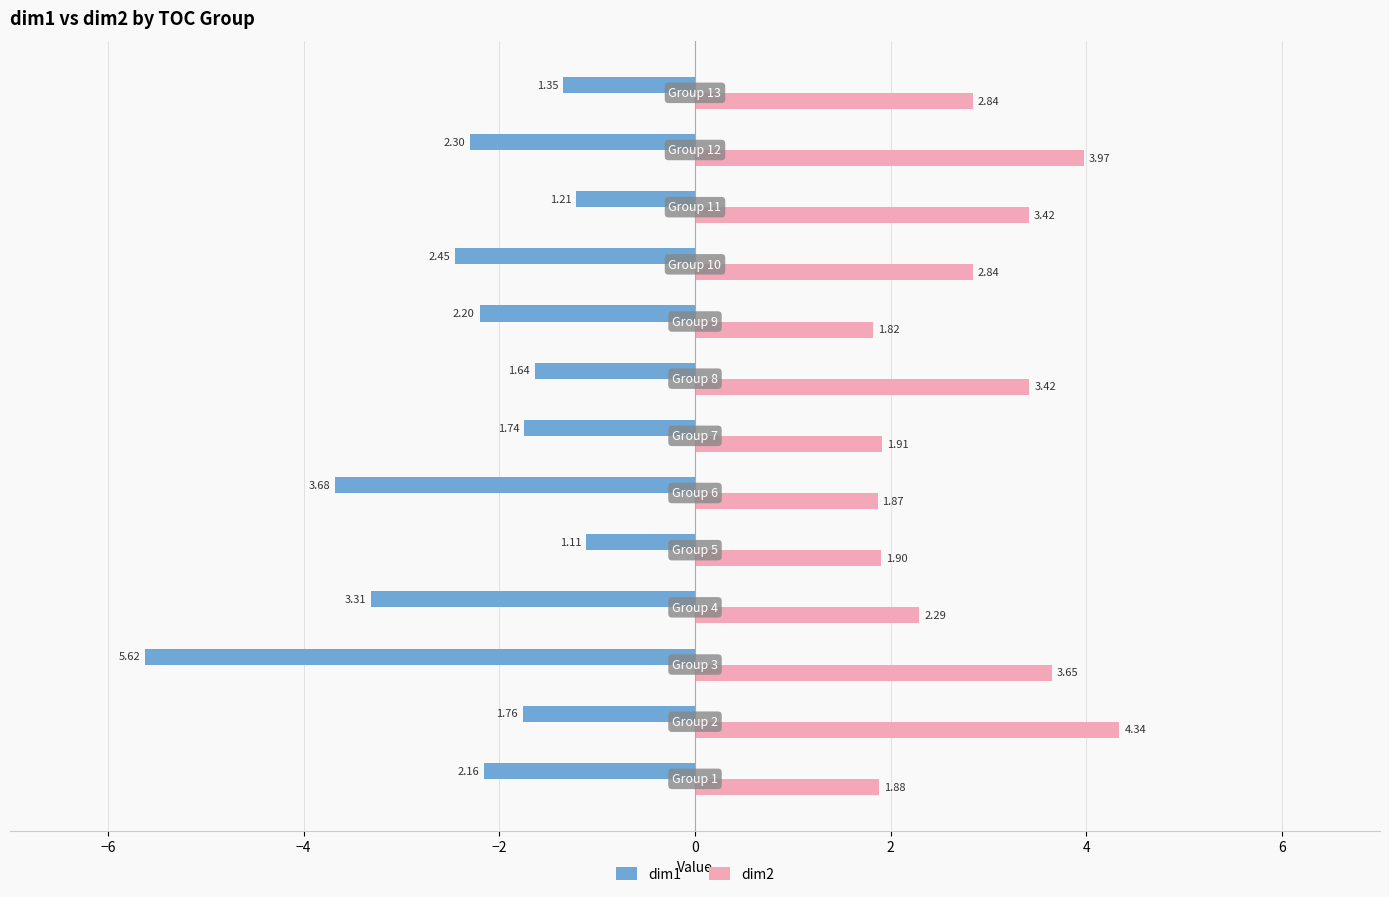

Rank the series by their average value, from lowest to highest.

dim1, dim2